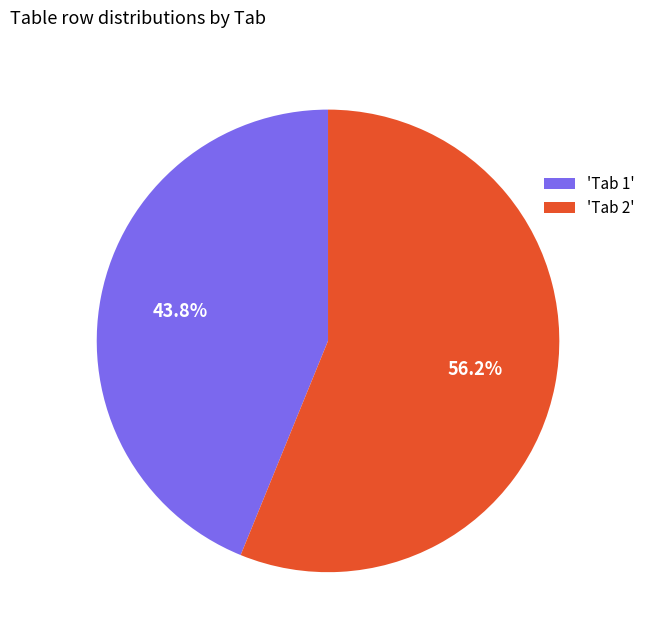

Rank the categories by value from lowest to highest.

'Tab 1', 'Tab 2'